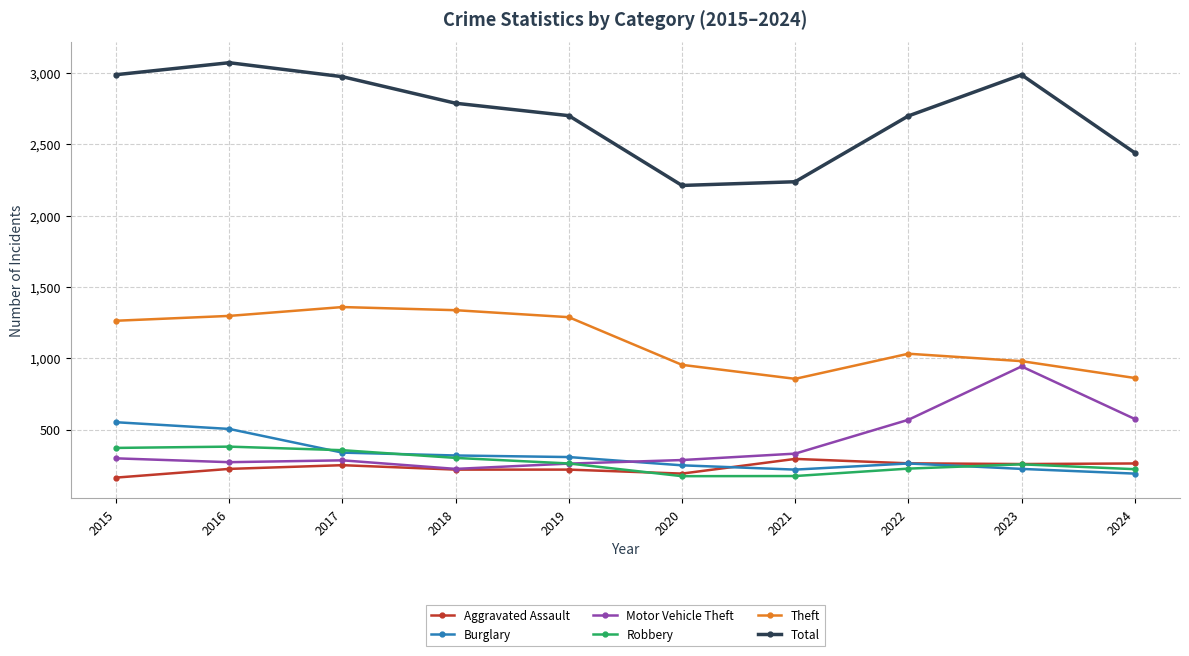

True or false: Motor Vehicle Theft and Burglary intersect in this chart.

True